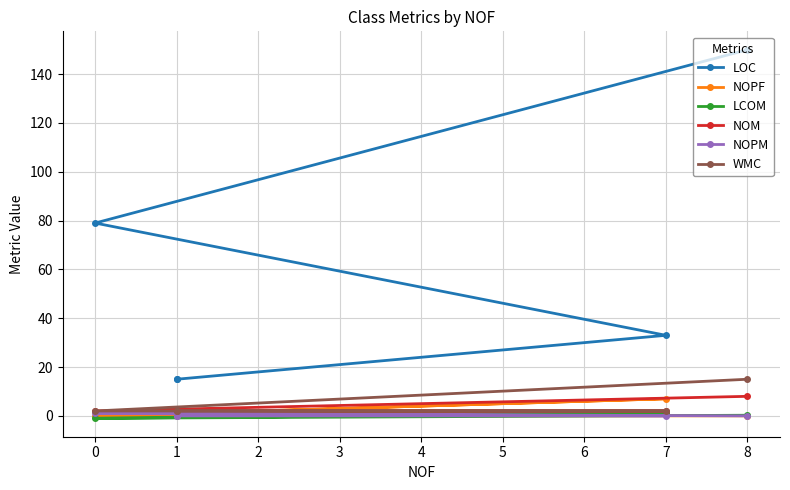

Does the chart display data point markers on the line(s)?

Yes